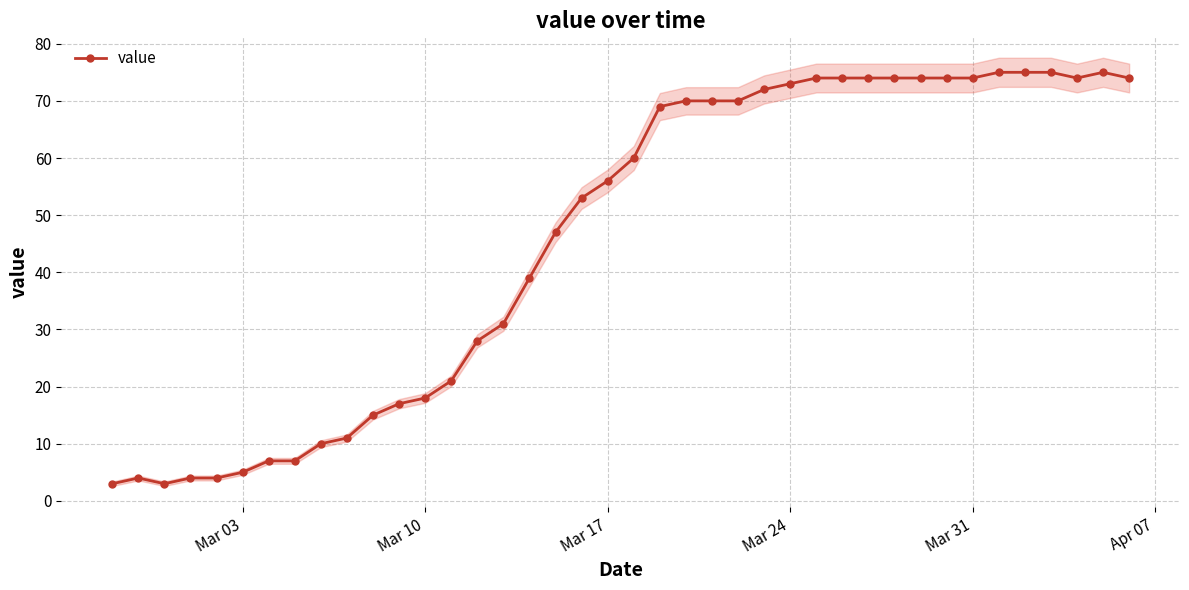

True or false: value has more than 0 points higher than both neighbors.

True